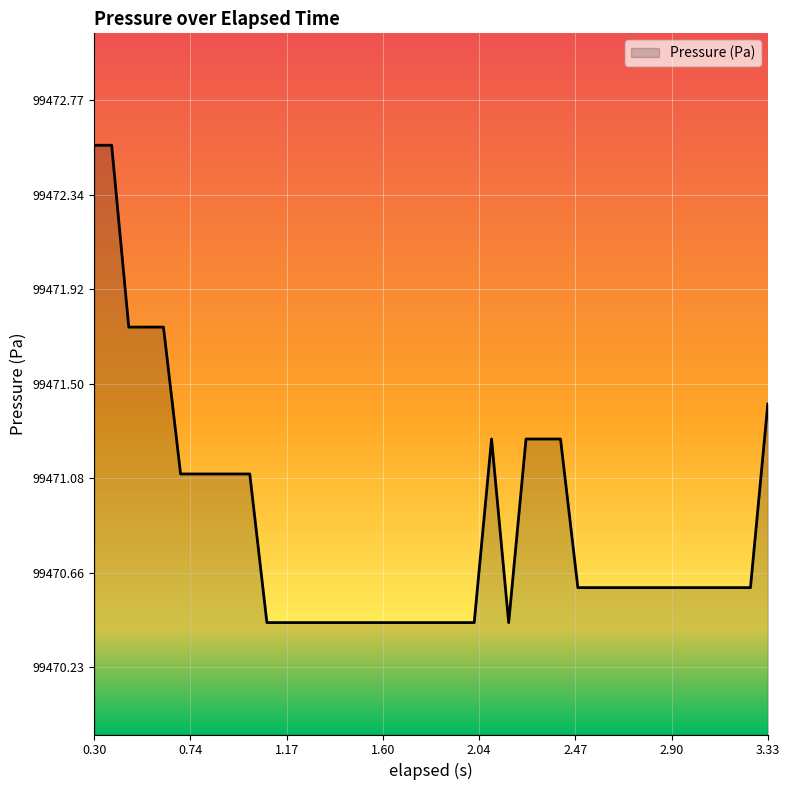

What is the difference between the maximum and minimum values?

2.1